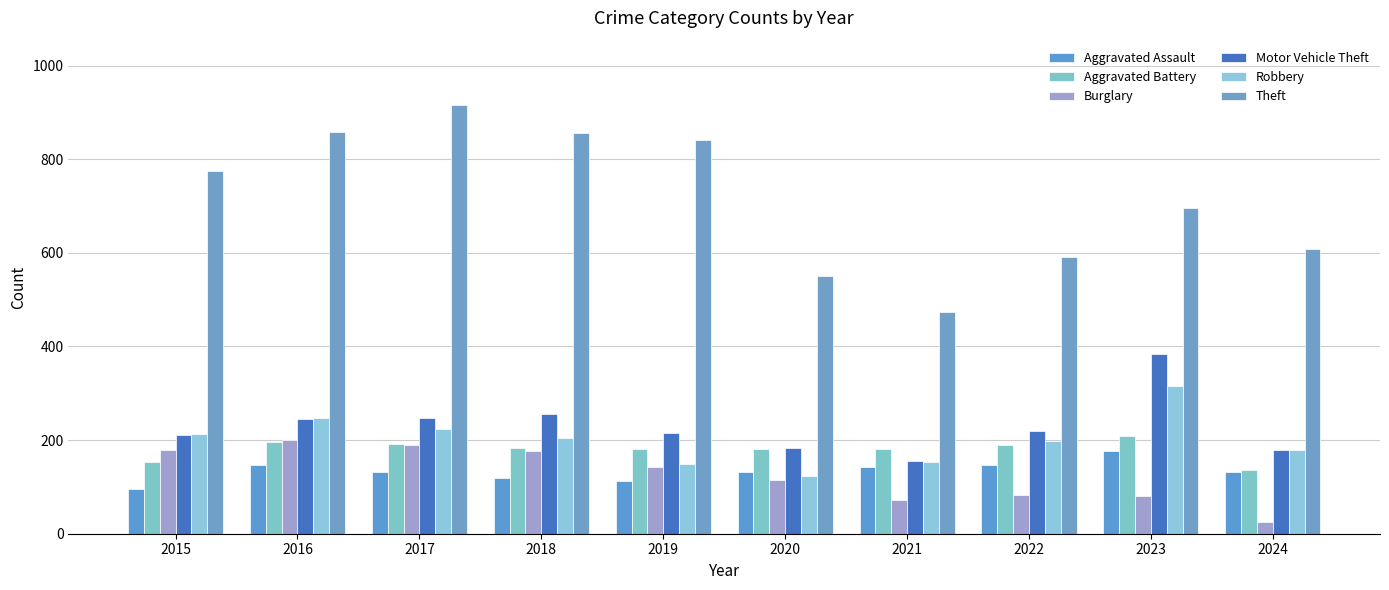

What are all the series names shown in the legend?

Aggravated Assault, Aggravated Battery, Burglary, Motor Vehicle Theft, Robbery, Theft